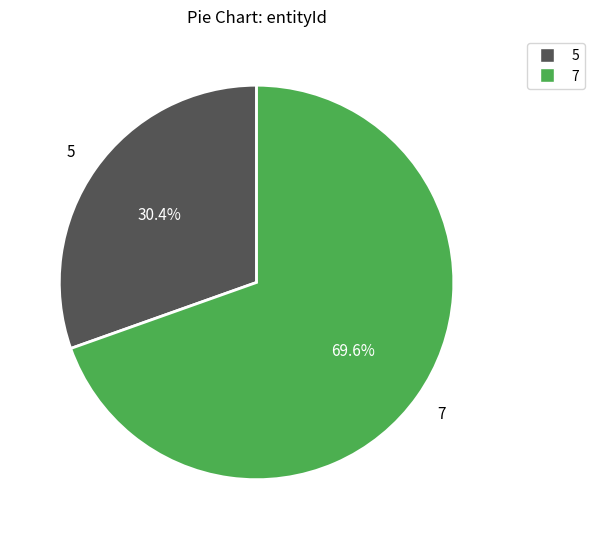

Does 5 account for over 50% of the chart?

No